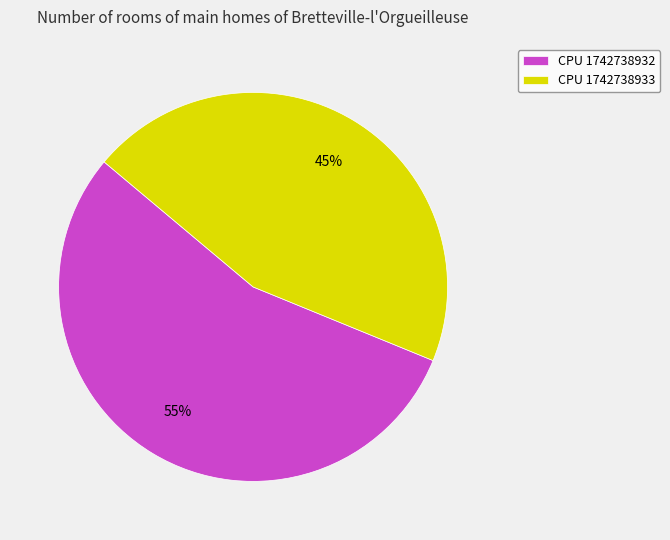

Which slice is the largest?

CPU 1742738932